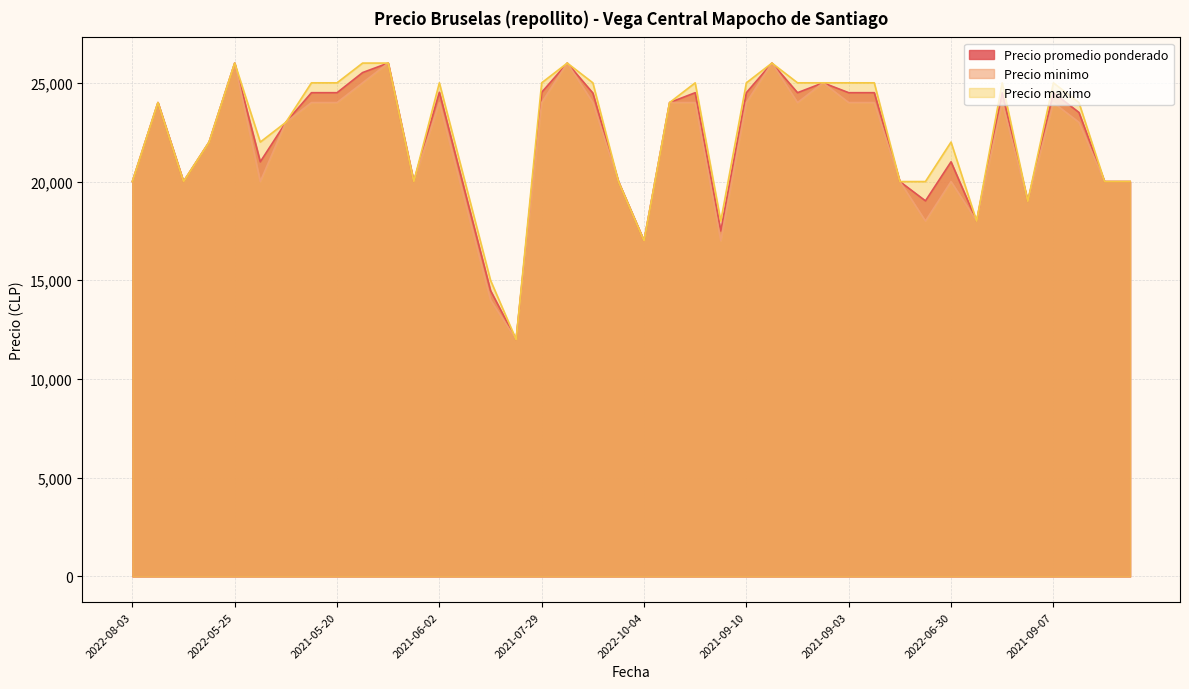

Reading left to right, transcribe all the data shown in this chart.

Precio promedio ponderado: 20000	24000	20000	22000	26000	21000	23000	24500	24500	25520	26000	20000	24524	19500	14480	12000	24520	26000	24481	20000	17000	24000	24500	17500	24500	26000	24500	25000	24500	24500	20000	19023	21000	18000	24500	19000	24500	23500	20000	20000
Precio minimo: 20000	24000	20000	22000	26000	20000	23000	24000	24000	25000	26000	20000	24000	19000	14000	12000	24000	26000	24000	20000	17000	24000	24000	17000	24000	26000	24000	25000	24000	24000	20000	18000	20000	18000	24000	19000	24000	23000	20000	20000
Precio maximo: 20000	24000	20000	22000	26000	22000	23000	25000	25000	26000	26000	20000	25000	20000	15000	12000	25000	26000	25000	20000	17000	24000	25000	18000	25000	26000	25000	25000	25000	25000	20000	20000	22000	18000	25000	19000	25000	24000	20000	20000